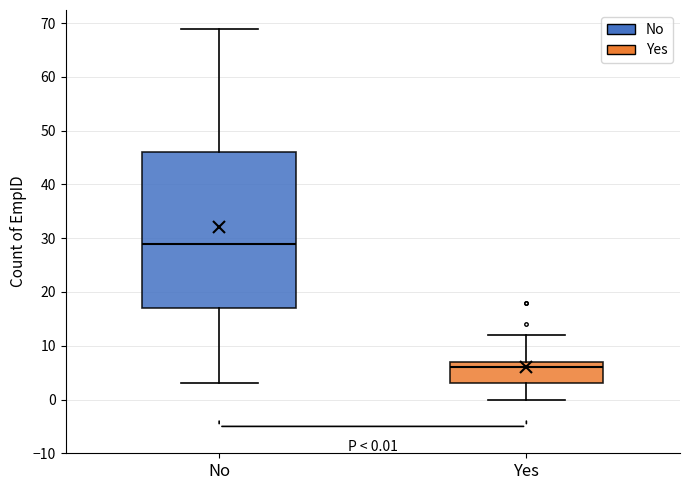

Which box has the lowest median line?

Yes